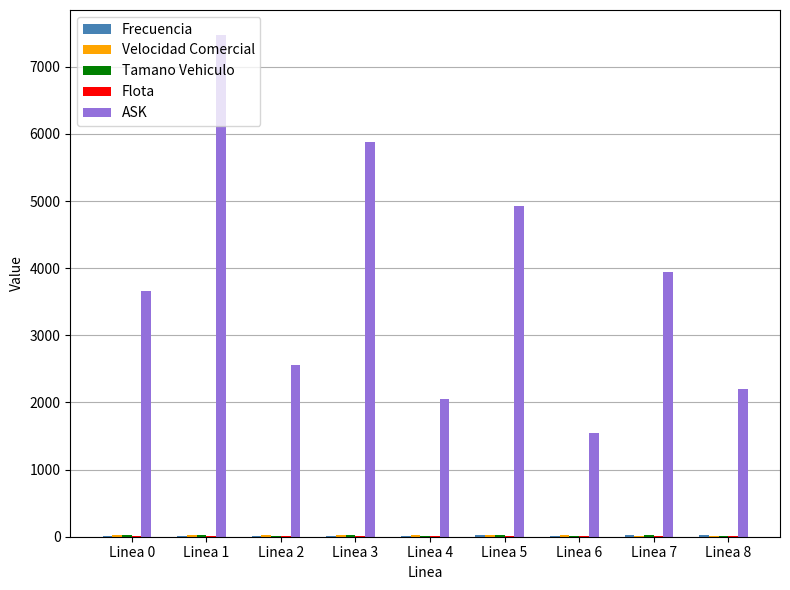

Are the bars horizontal?

No